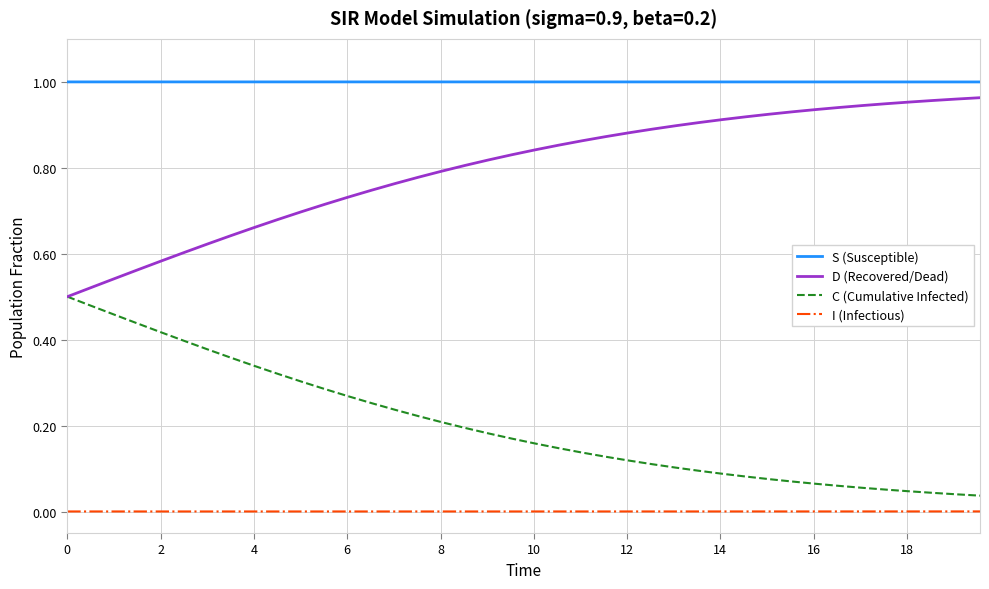

Does the chart have visible grid lines?

Yes